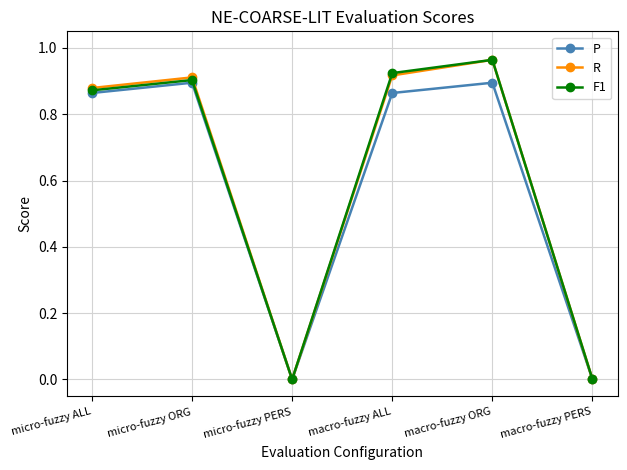

What position from the right is micro-fuzzy PERS?

4